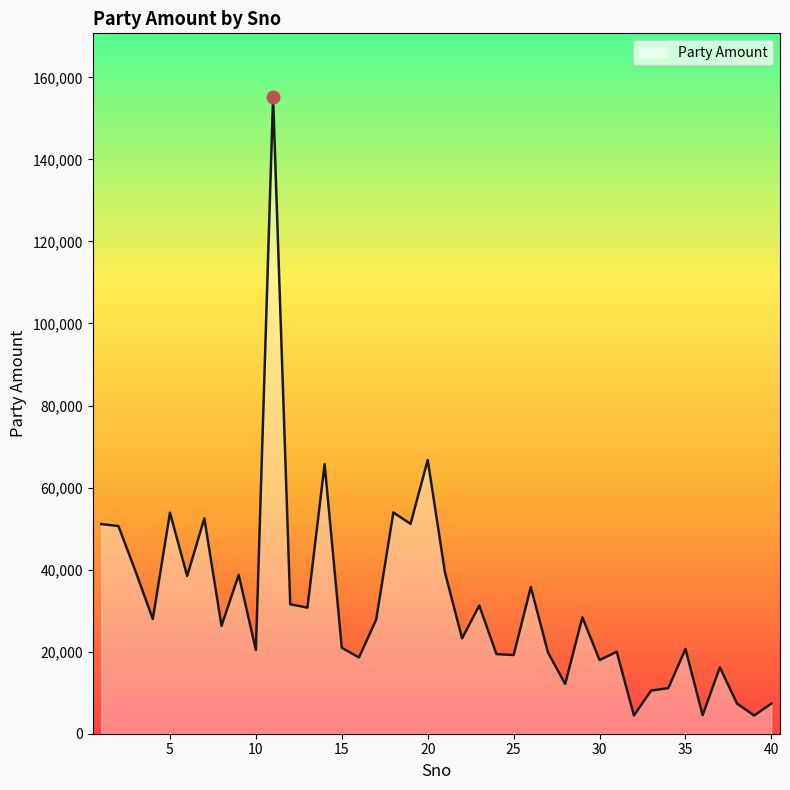

What is the maximum value shown in the chart?

155198